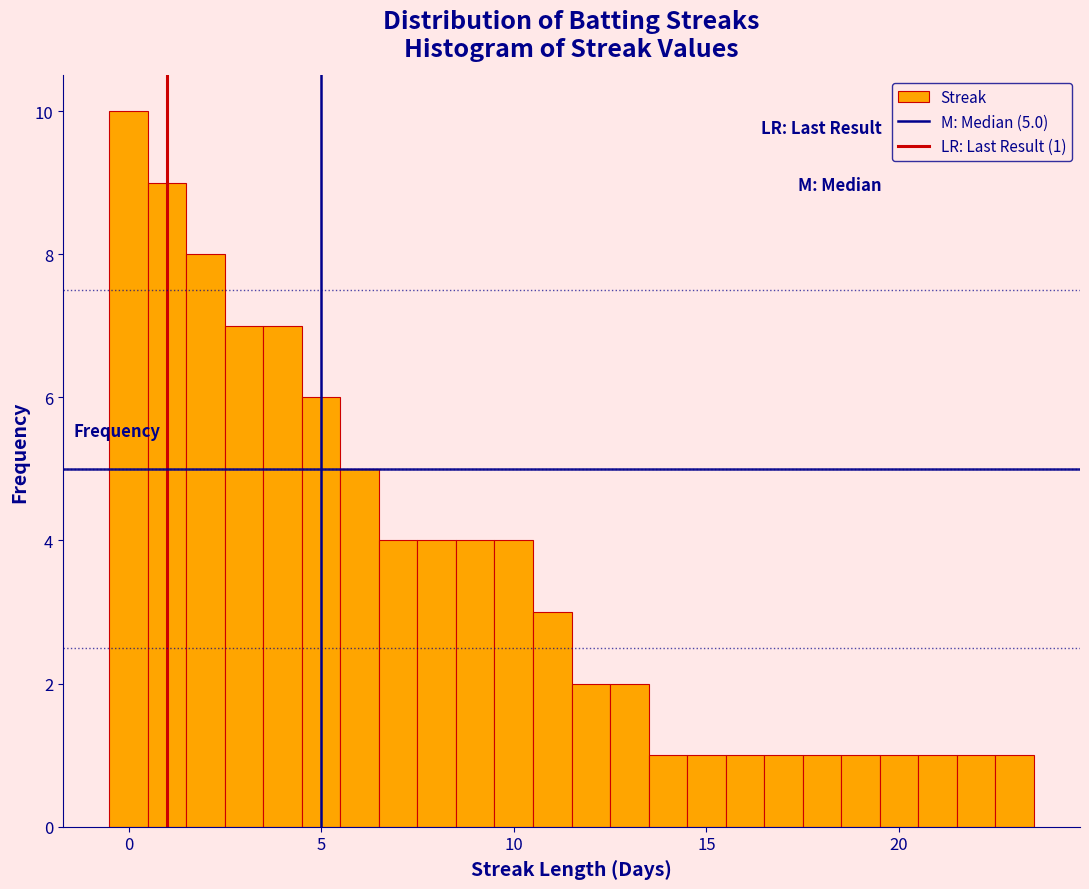

Read against the x-axis, roughly where is the centre of the tallest bar?

0.0